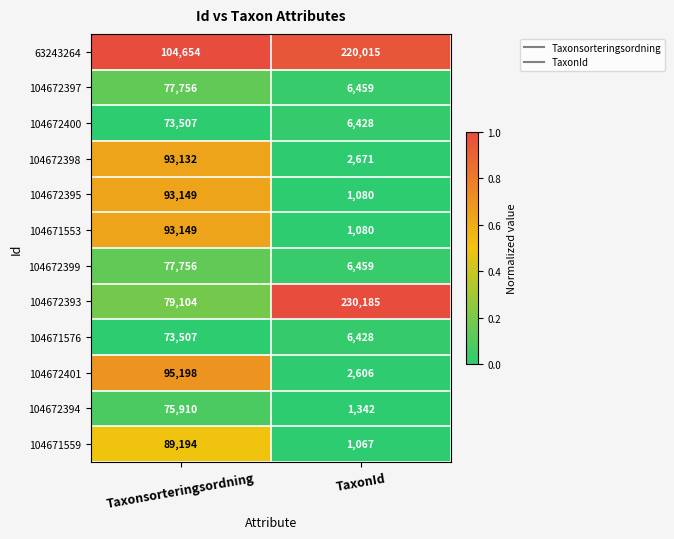

Which series changed the most between Taxonsorteringsordning and TaxonId?

104672393